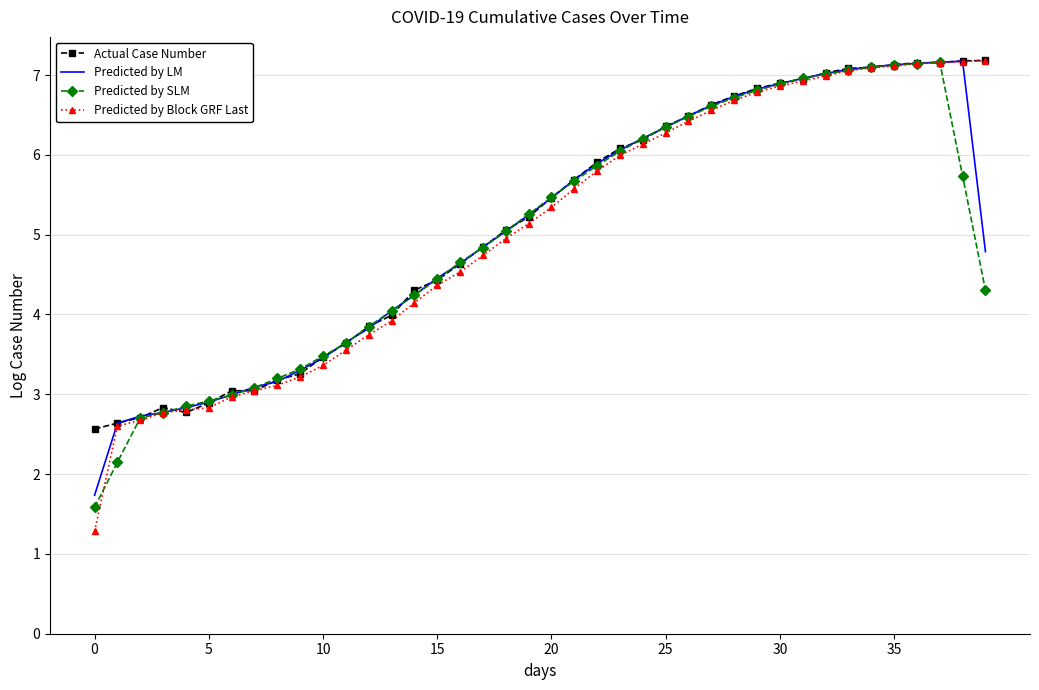

What is the maximum value for Actual Case Number?

7.2